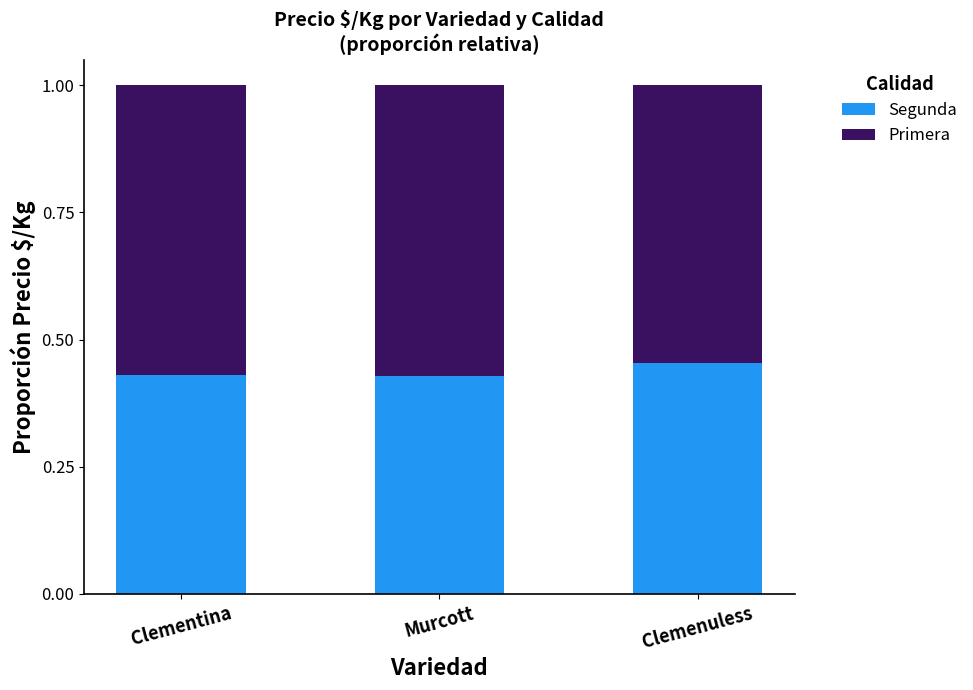

What is the sum of the Segunda values at Clemenuless and Murcott?

0.9